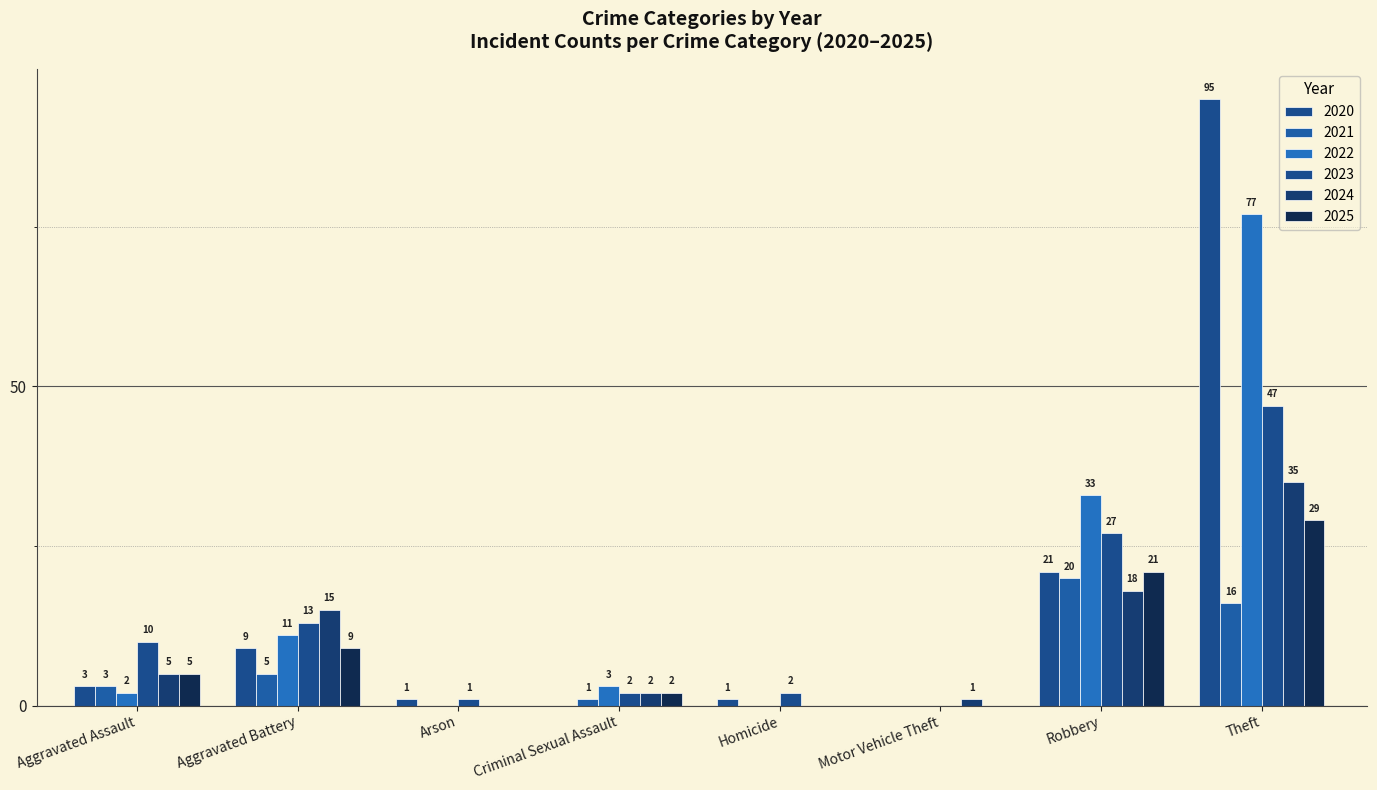

Are the bars grouped side by side (vs. stacked)?

Yes